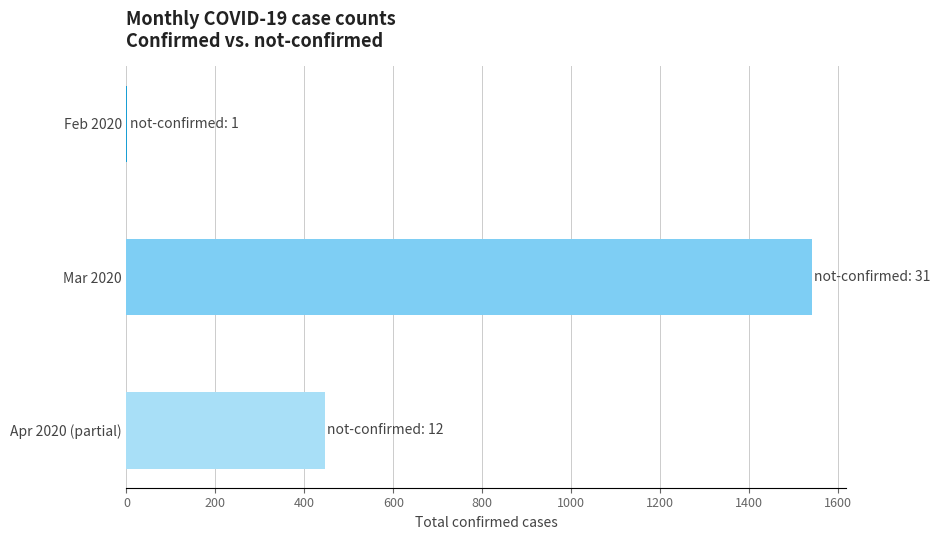

Count the values in the range 2 to 1542.

3